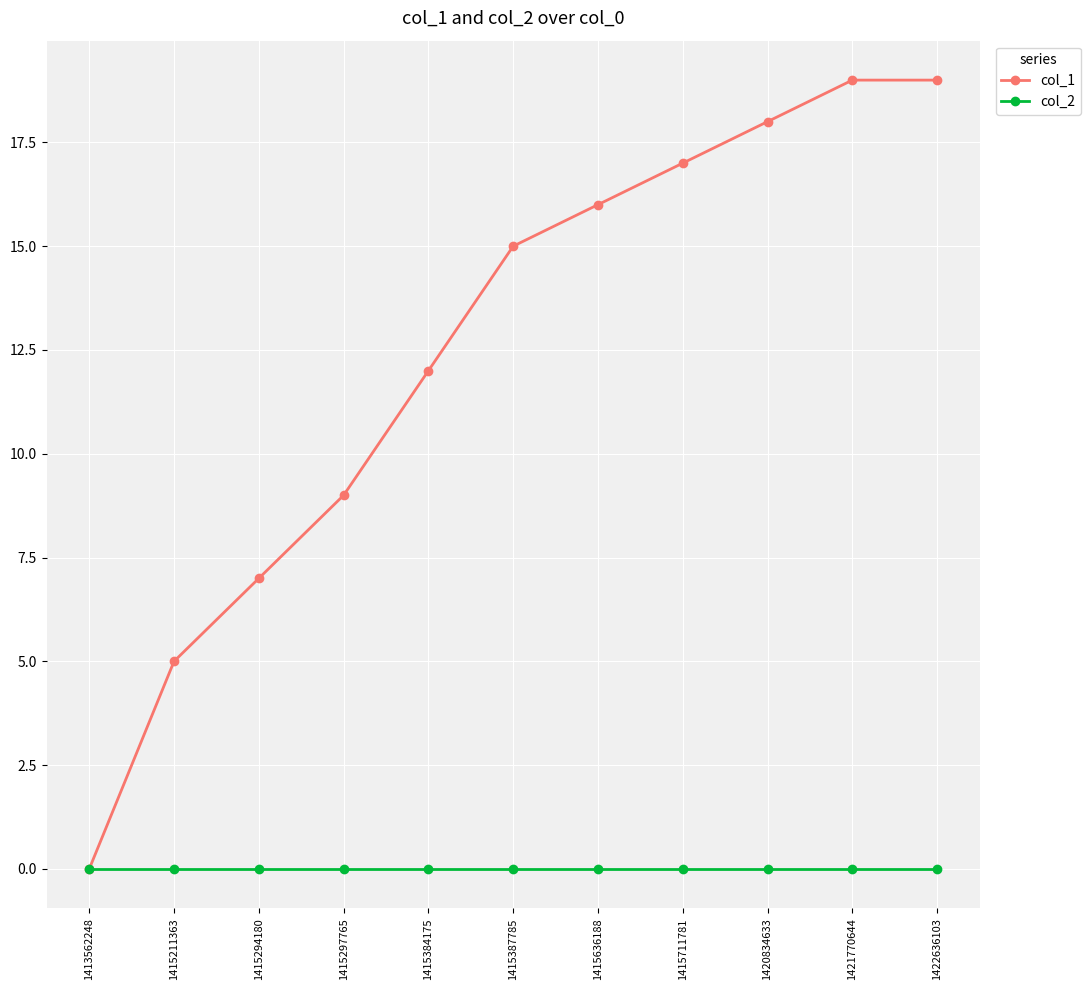

True or false: col_1 has a value of -10 at 1413562248.

False